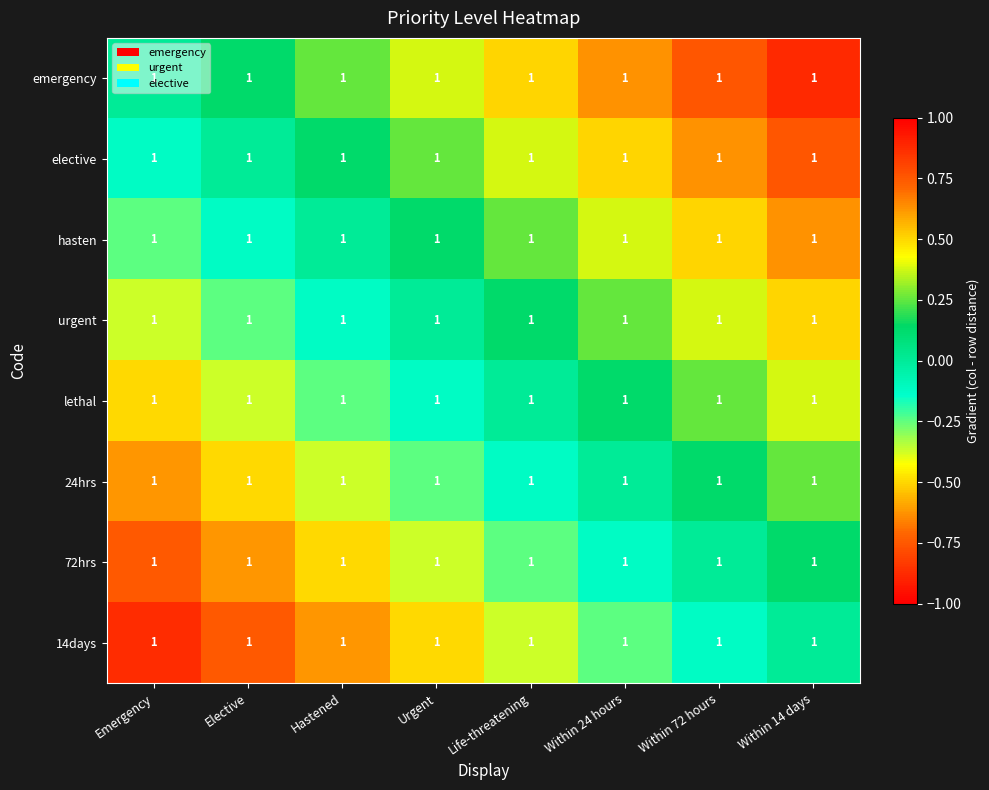

How many negative values does the urgent series have?

3